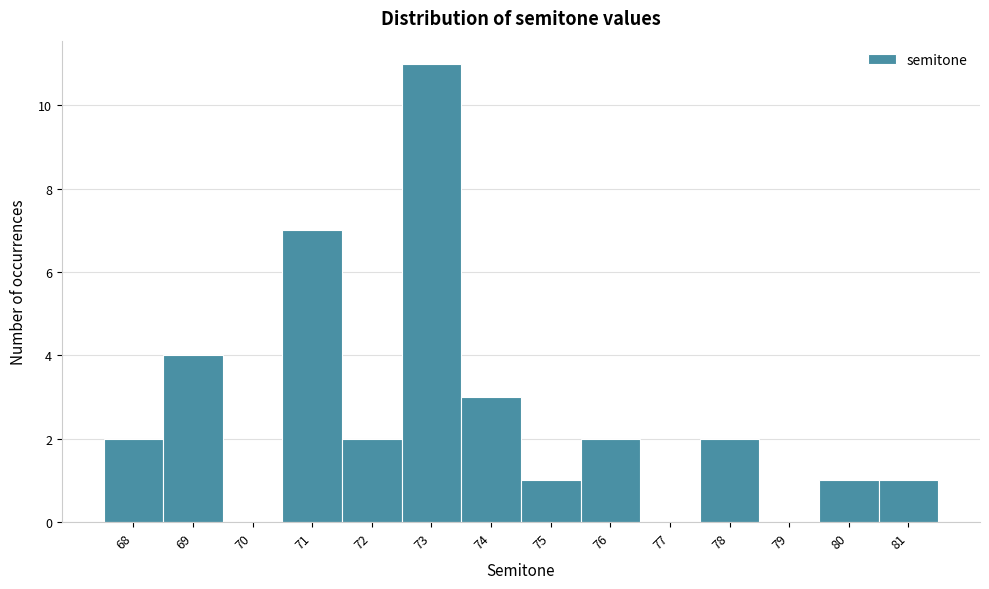

Which range on the x-axis has the tallest bar?

72.5 to 73.5